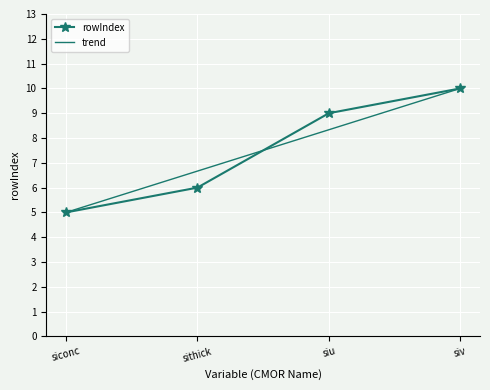

What is the difference between the highest and lowest values at siu?

0.7